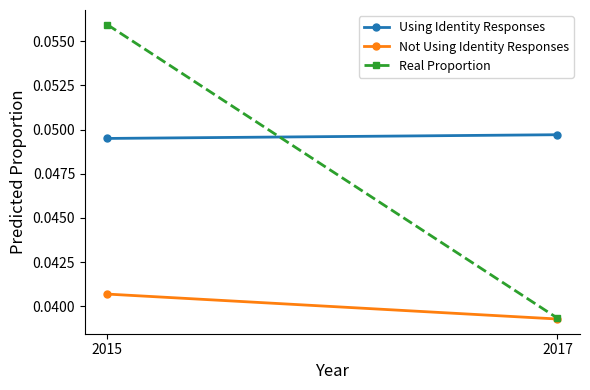

Reading left to right, transcribe all the data shown in this chart.

Using Identity Responses: 2015=0.0	2017=0.0
Not Using Identity Responses: 2015=0.0	2017=0.0
Real Proportion: 2015=0.1	2017=0.0